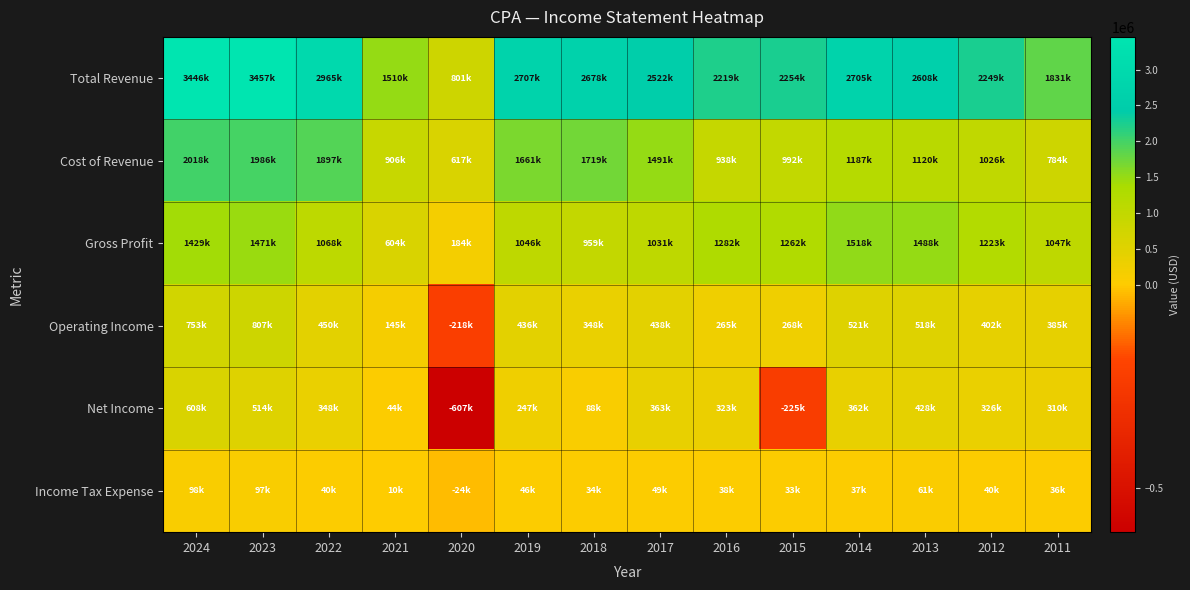

Reading right to left, extract all data points from this chart.

Total Revenue: 2011=1830900	2012=2249400	2013=2608300	2014=2705100	2015=2253700	2016=2219200	2017=2521800	2018=2677600	2019=2707400	2020=801000	2021=1509900	2022=2965000	2023=3457000	2024=3446200
Cost of Revenue: 2011=784300	2012=1026000	2013=1120300	2014=1187100	2015=991700	2016=937600	2017=1491200	2018=1719000	2019=1661100	2020=617100	2021=906200	2022=1897100	2023=1985800	2024=2017500
Gross Profit: 2011=1046600	2012=1223400	2013=1488000	2014=1518000	2015=1262000	2016=1281600	2017=1030600	2018=958600	2019=1046300	2020=183900	2021=603800	2022=1068000	2023=1471200	2024=1428700
Operating Income: 2011=385000	2012=402500	2013=517600	2014=521100	2015=268300	2016=265000	2017=438400	2018=348200	2019=435500	2020=-218300	2021=145200	2022=450400	2023=807200	2024=753000
Net Income: 2011=310400	2012=326500	2013=427500	2014=361700	2015=-225000	2016=323400	2017=362600	2018=88200	2019=247000	2020=-607100	2021=43800	2022=348100	2023=514100	2024=608100
Income Tax Expense: 2011=35600	2012=39900	2013=61100	2014=36600	2015=32800	2016=38300	2017=49300	2018=34500	2019=46400	2020=-23700	2021=10500	2022=40200	2023=97000	2024=97700